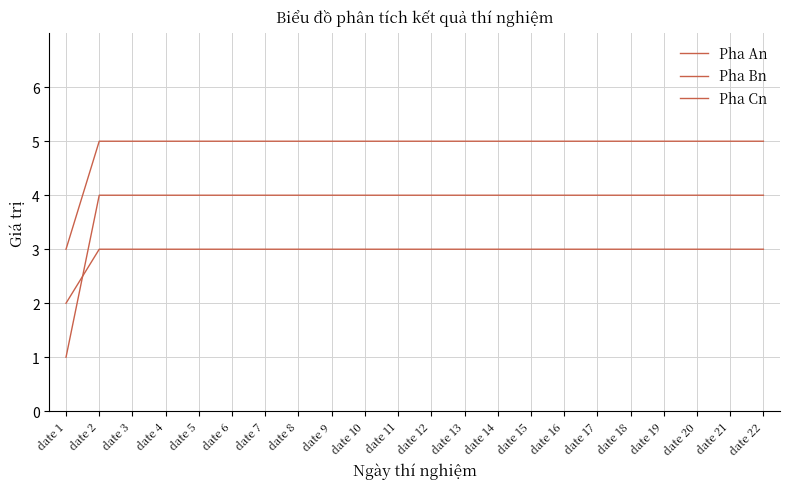

Does the chart have visible grid lines?

Yes